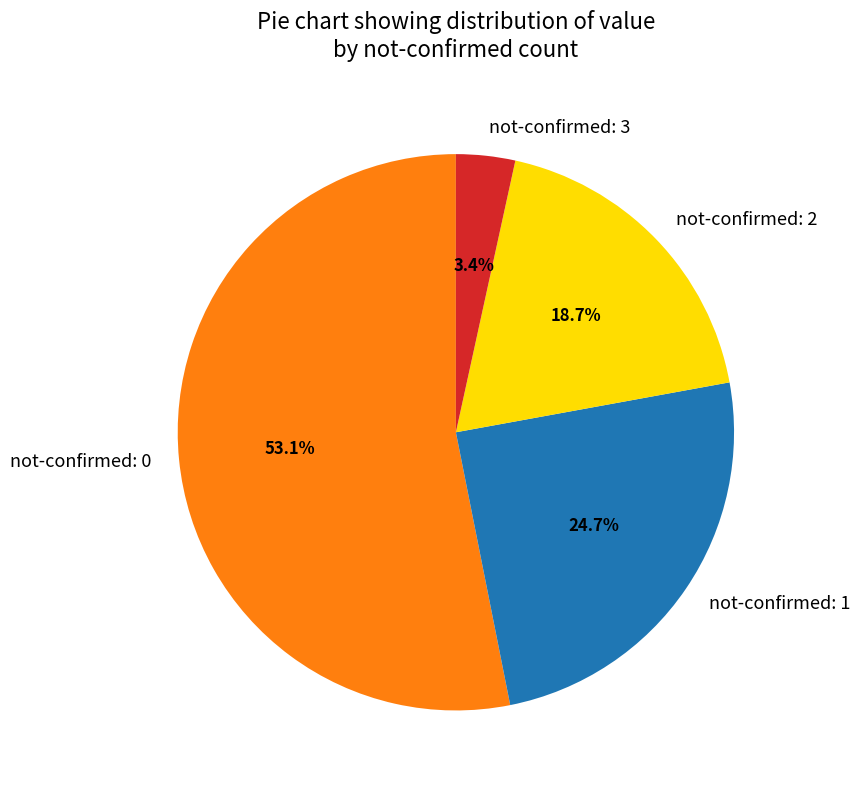

Approximately how many times larger is the value at not-confirmed: 0 compared to not-confirmed: 2?

2.8